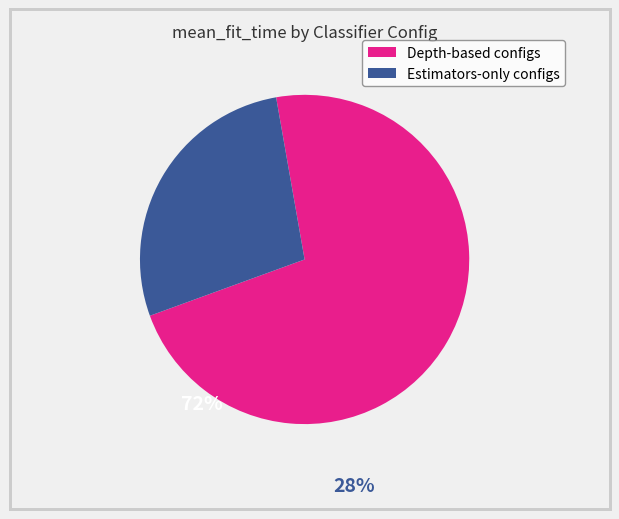

Count the number of slices in the pie.

2